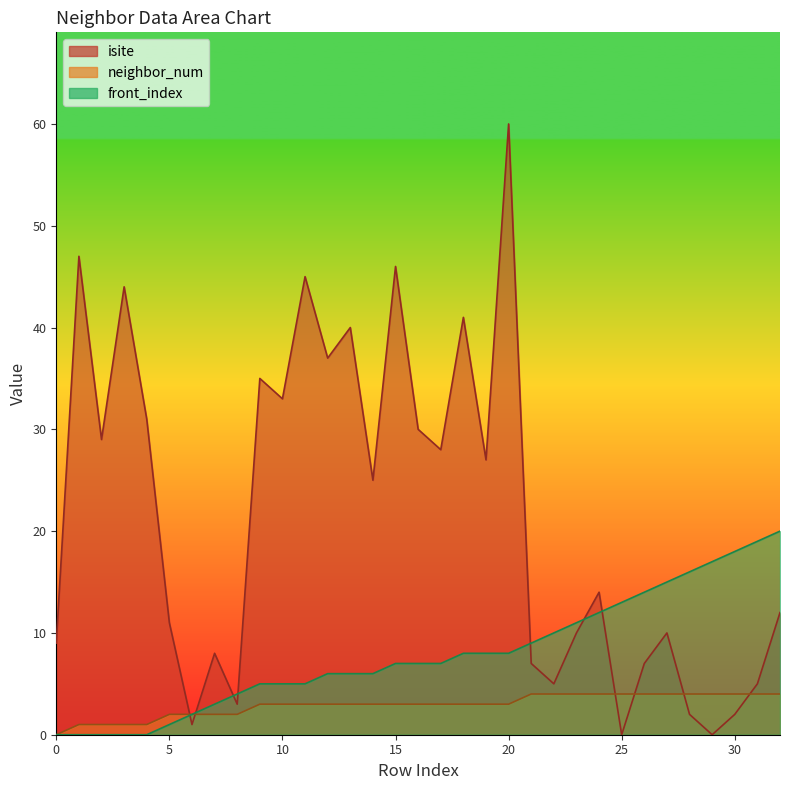

At which label is front_index closest to 10?

22